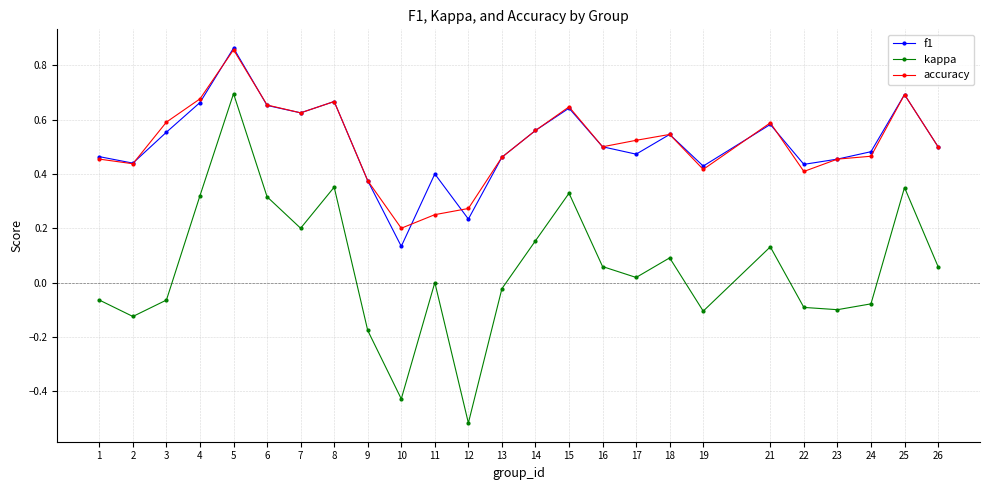

Where is the first local minimum for accuracy?

2